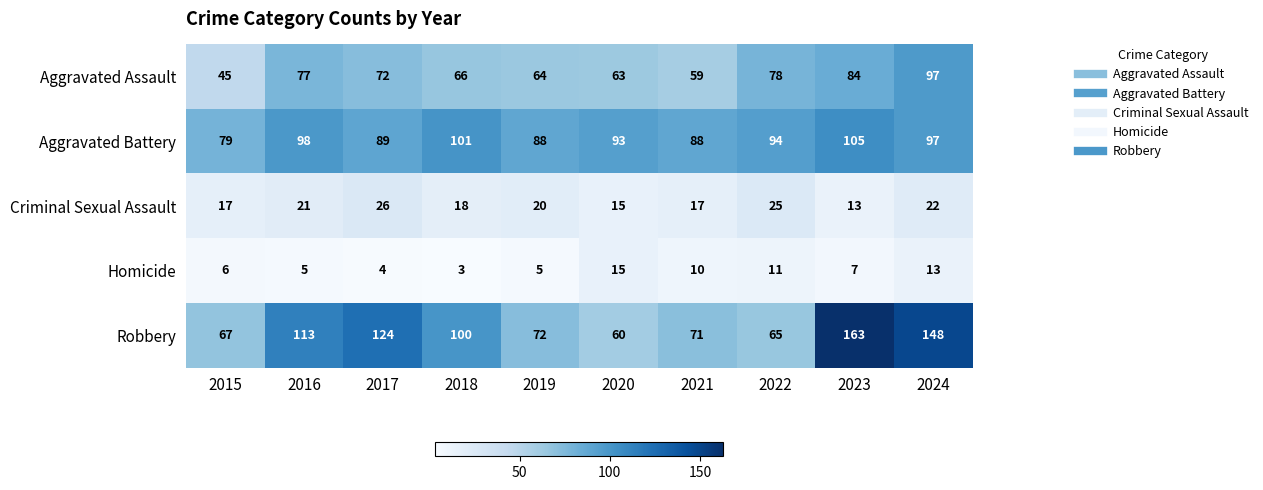

Which series changed the most between 2016 and 2017?

Robbery